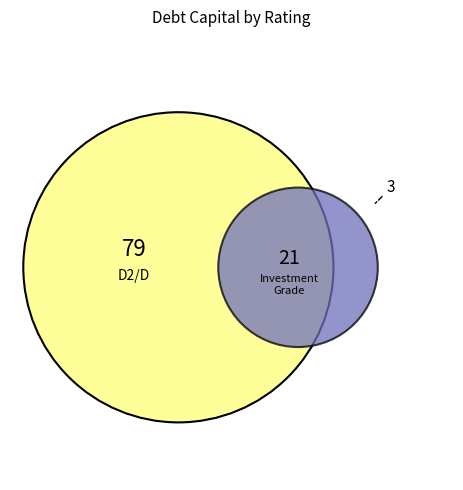

Does any single category account for the majority?

Yes